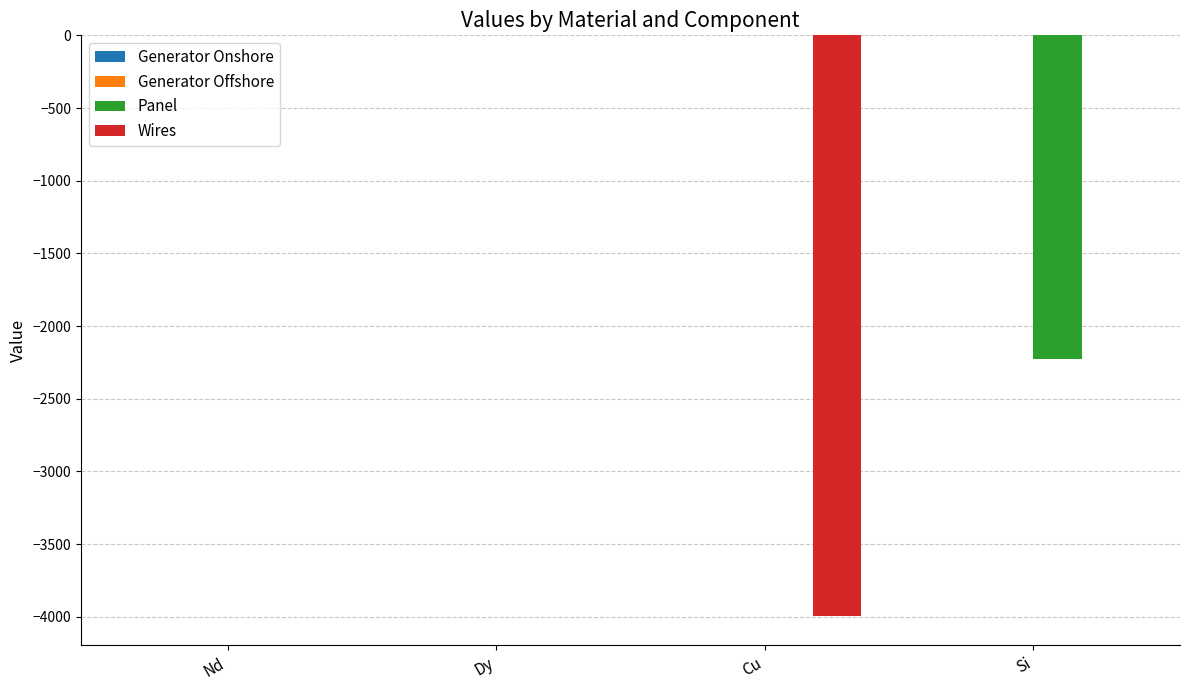

The value of Wires at Cu is -2125.0. True or false?

False